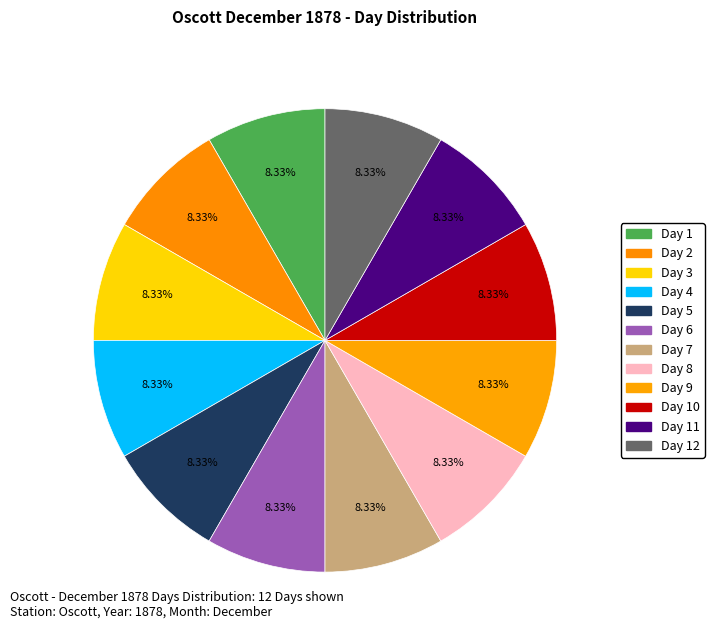

How many segments does this pie chart have?

12